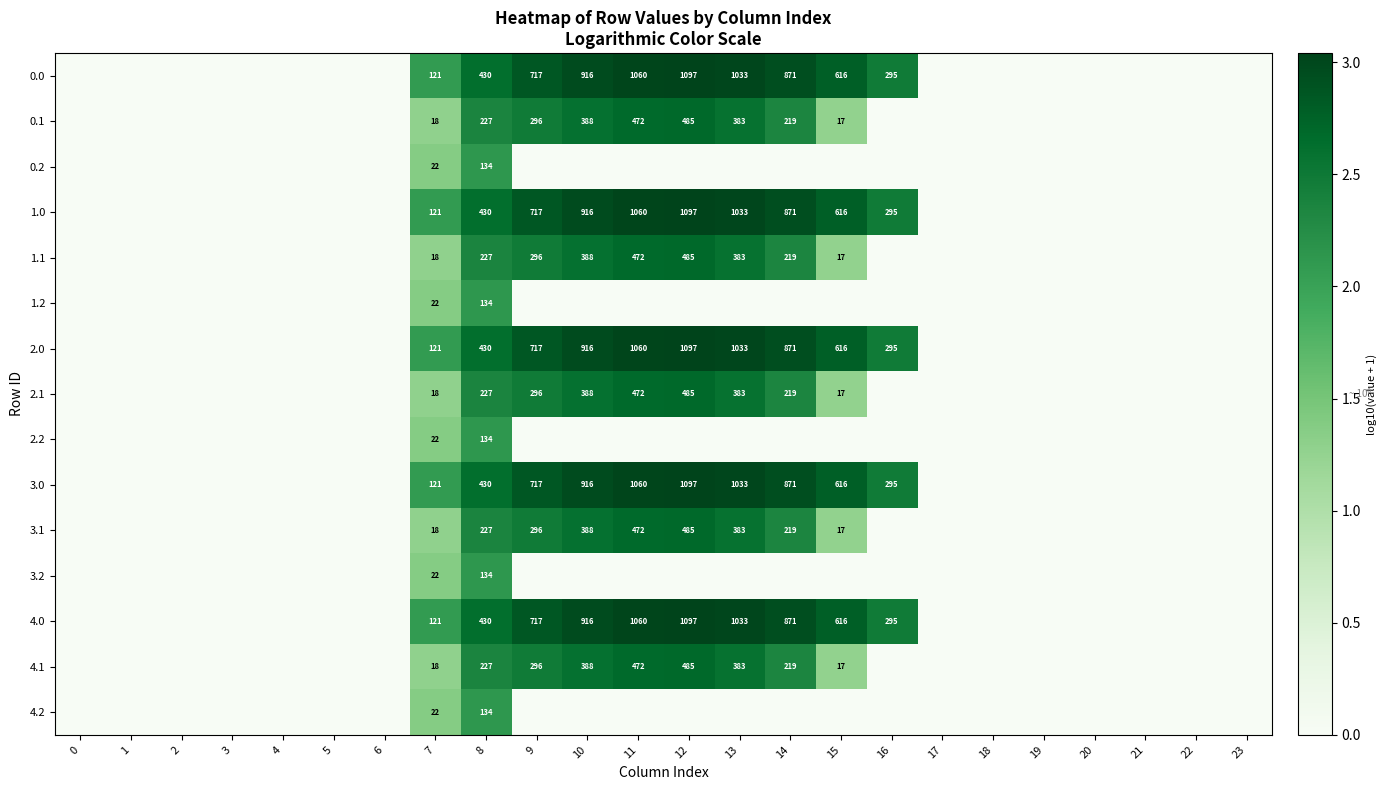

At how many categories does at least one series exceed 0?

10